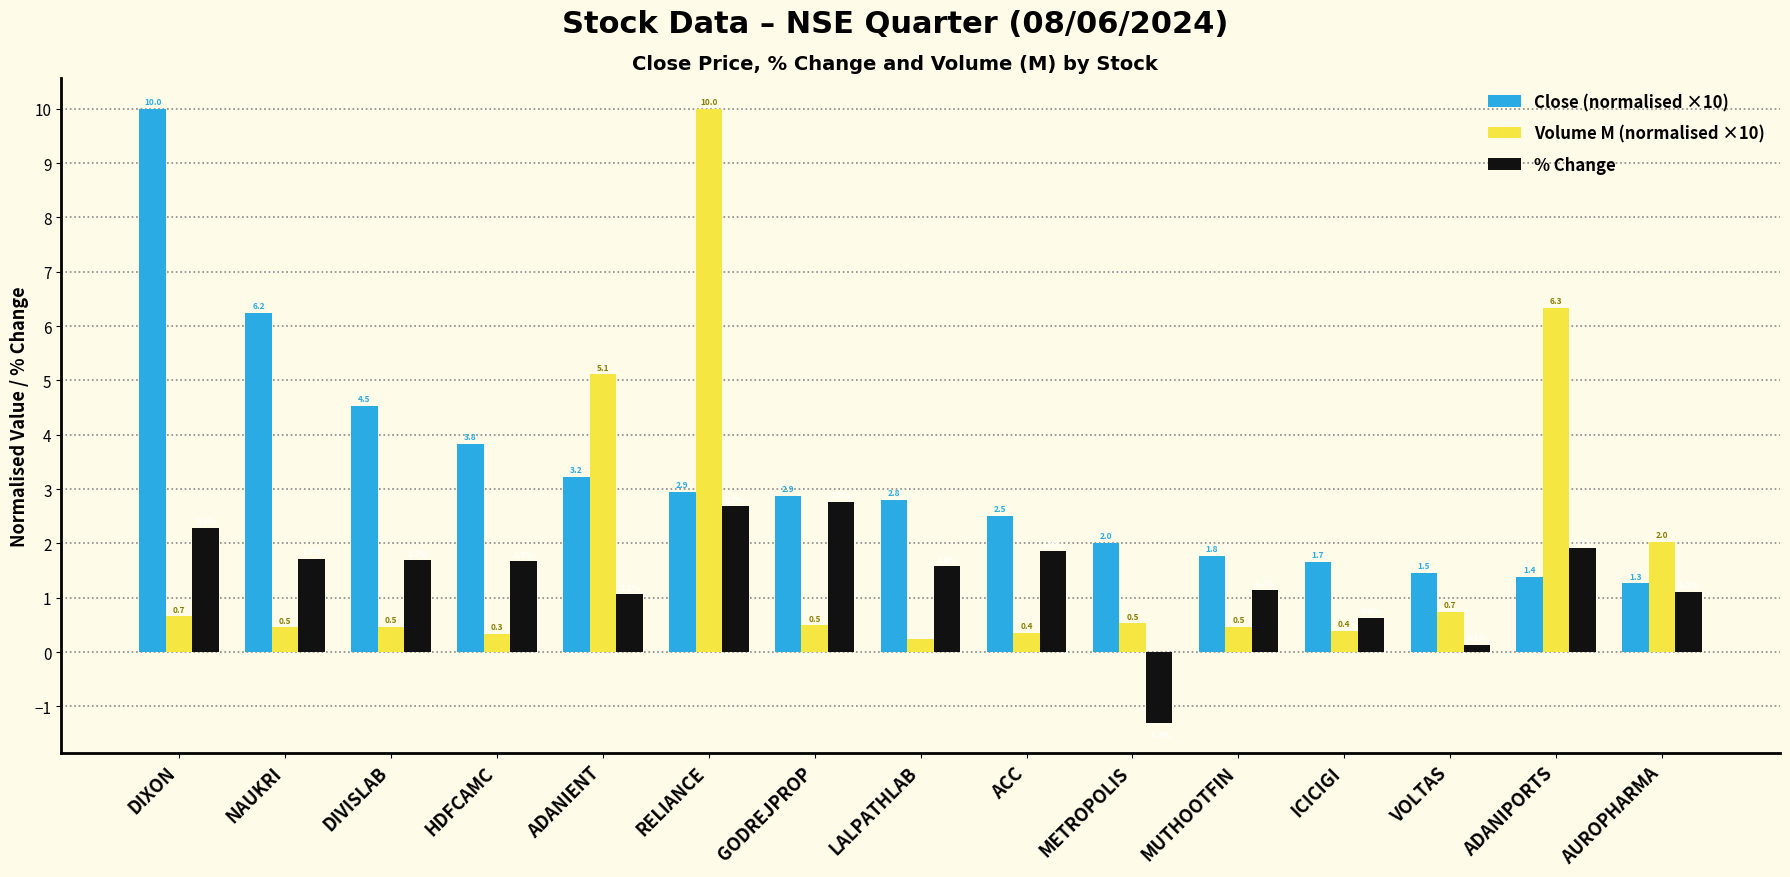

True or false: % Change has a value of 4.6 at RELIANCE.

False